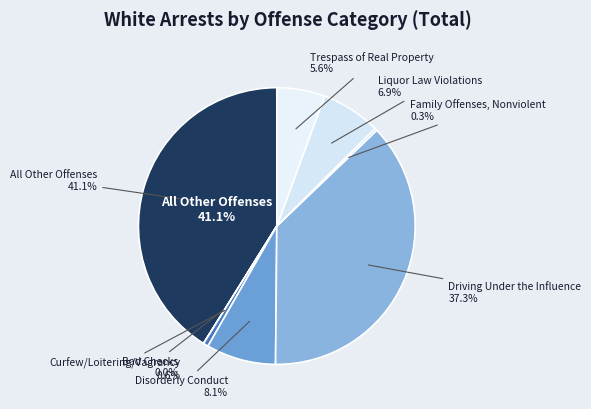

Rank the series by their maximum value, from lowest to highest.

White, values